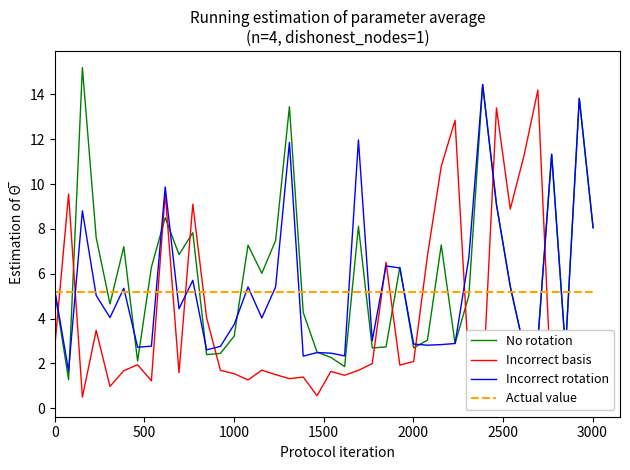

What is the sum of all No rotation values?

237.1